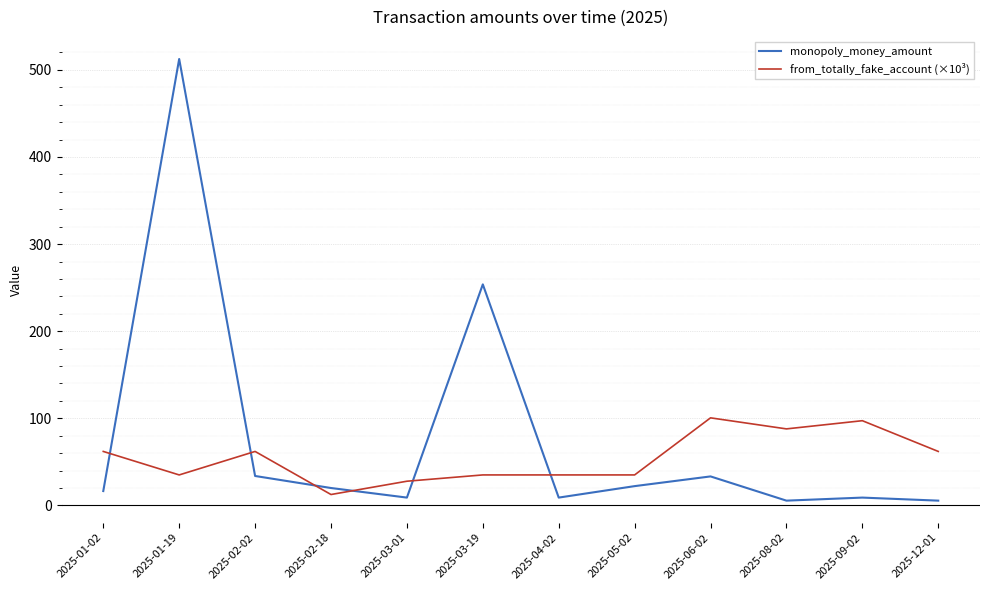

Which series ends up on top after the final intersection of monopoly_money_amount and from_totally_fake_account (×10³)?

from_totally_fake_account (×10³)